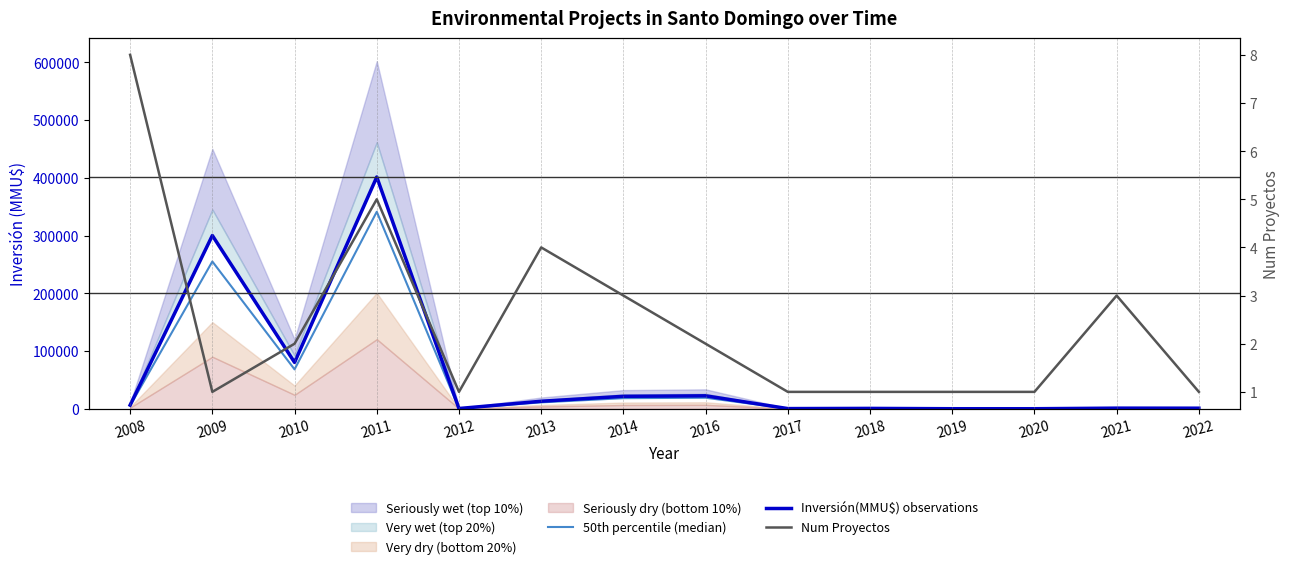

How many values in the Num Proyectos series are below 2?

7